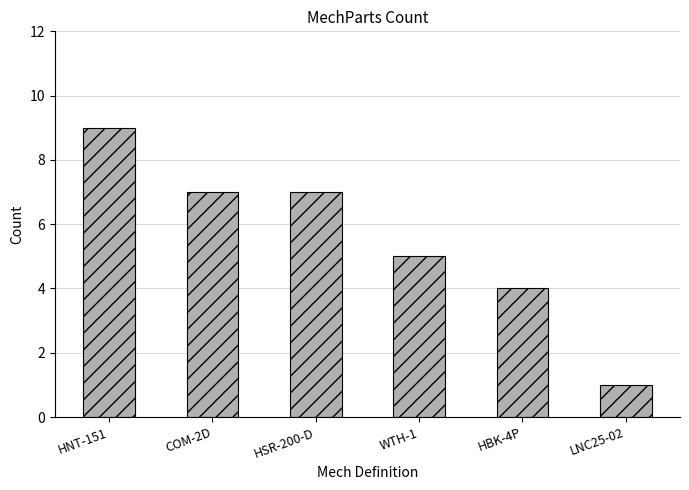

Are the bars grouped side by side (vs. stacked)?

No